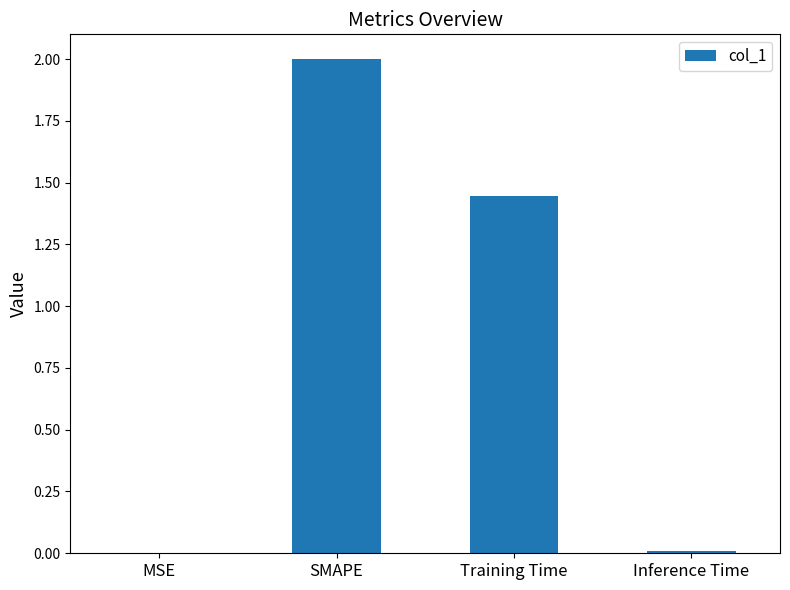

Which has a higher value, Inference Time or Training Time?

Training Time